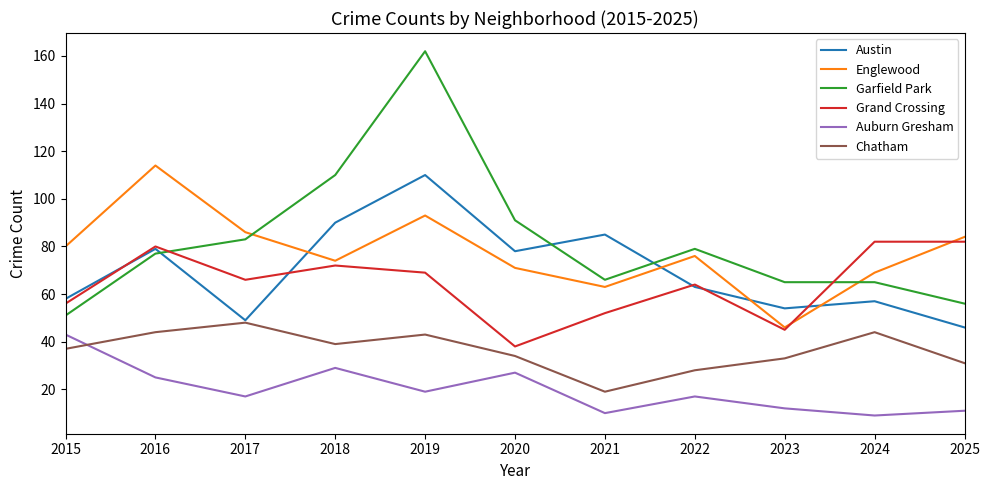

Which series ends up on top after the final intersection of Auburn Gresham and Chatham?

Chatham